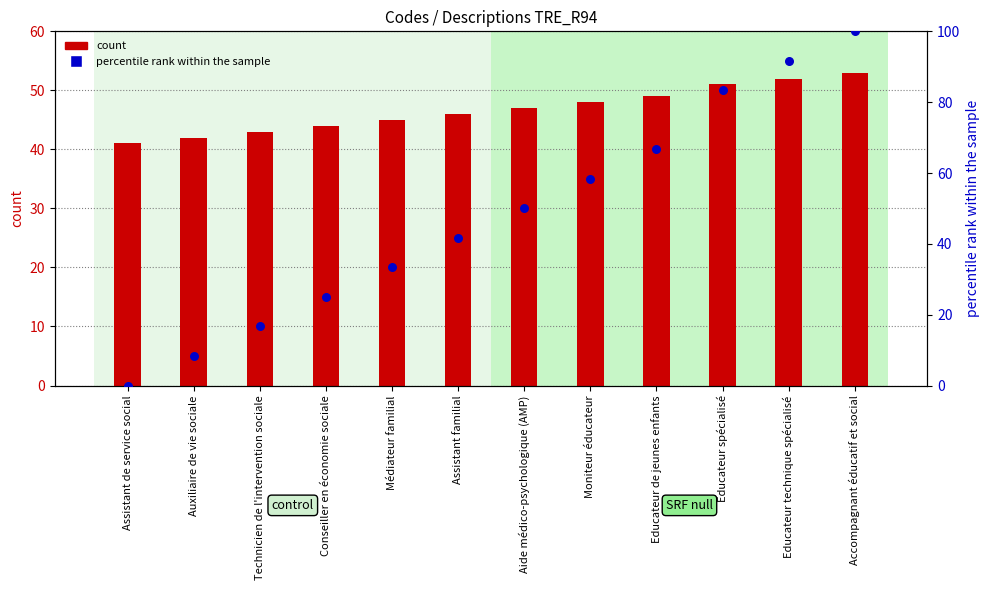

At which category is the sum across all series the highest?

Accompagnant éducatif et social